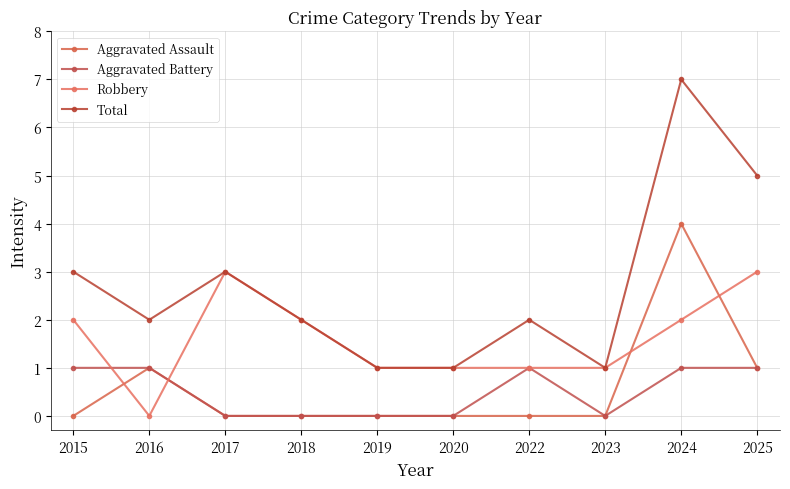

What is the difference between the second highest and second lowest values in the Aggravated Assault series?

1